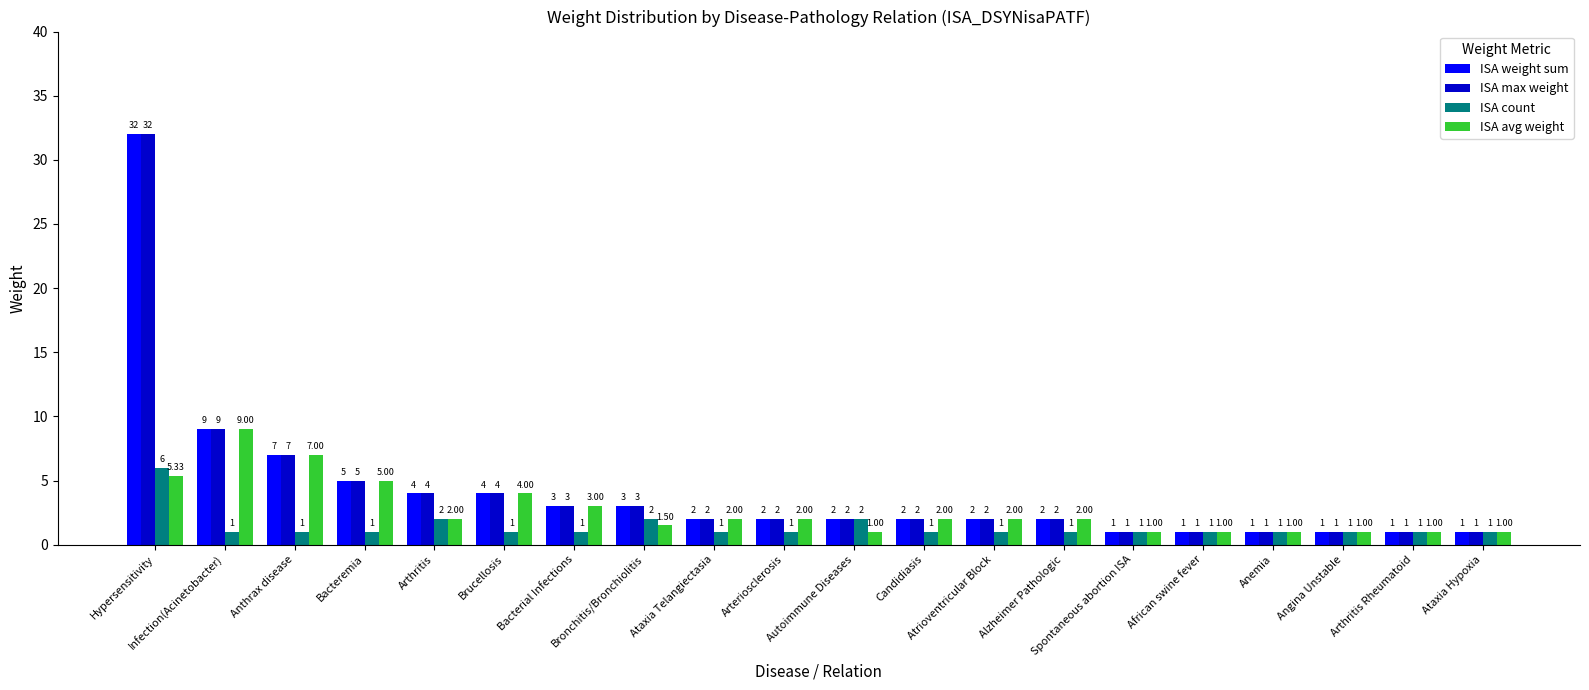

What is the average value of the ISA count series?

1.4